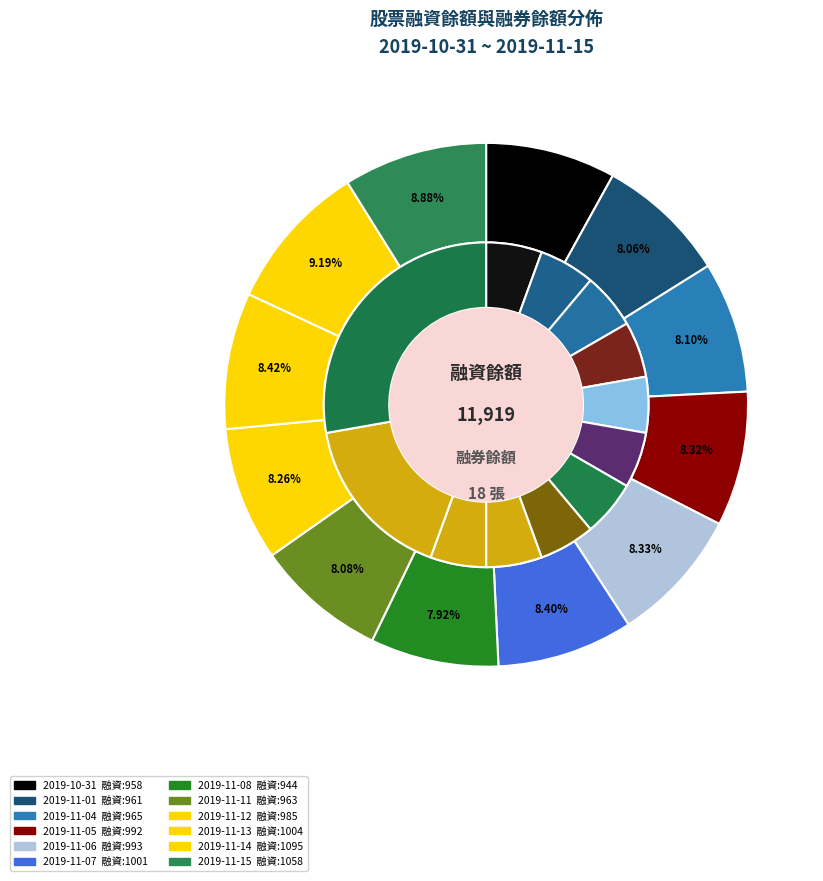

How many slices are in this pie chart?

12